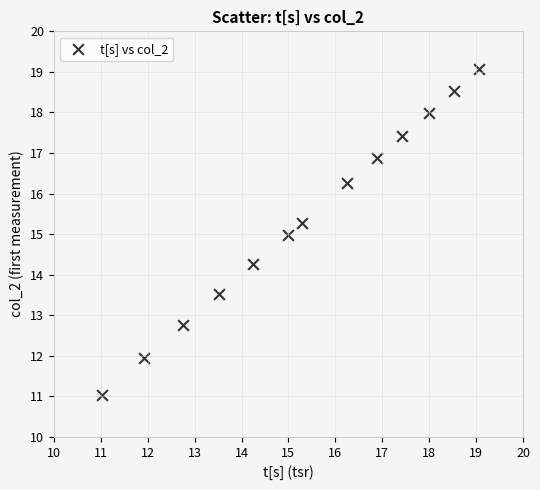

What is the range of Y values (max minus min)?

8.0